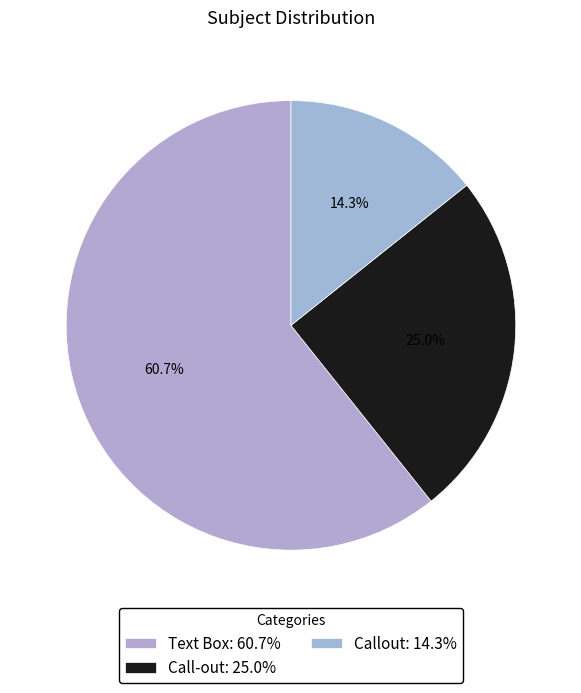

Is there a majority slice in this chart?

Yes